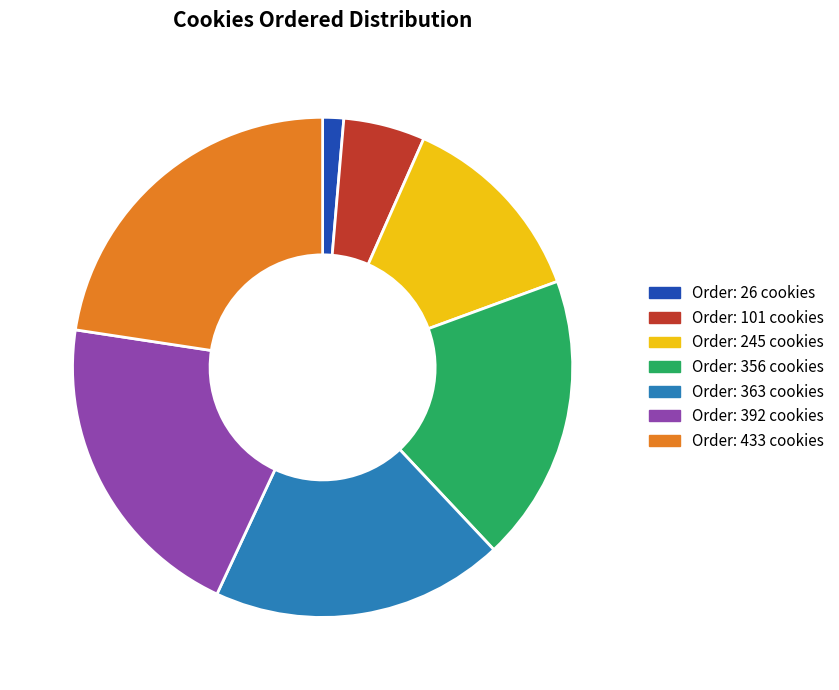

Is there a majority slice in this chart?

No